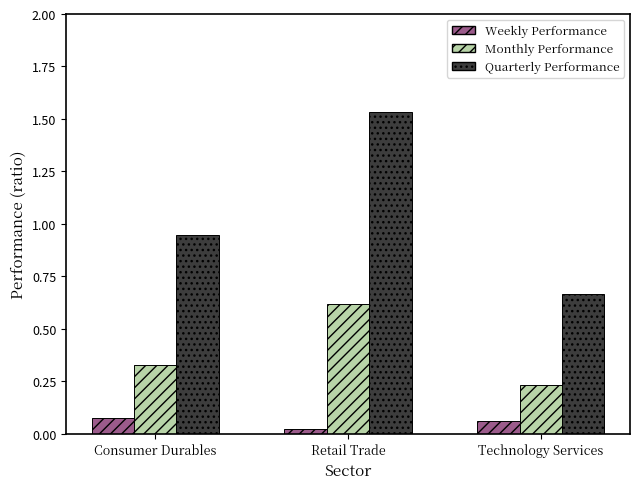

Count the Weekly Performance values in the range 0 to 1.

3